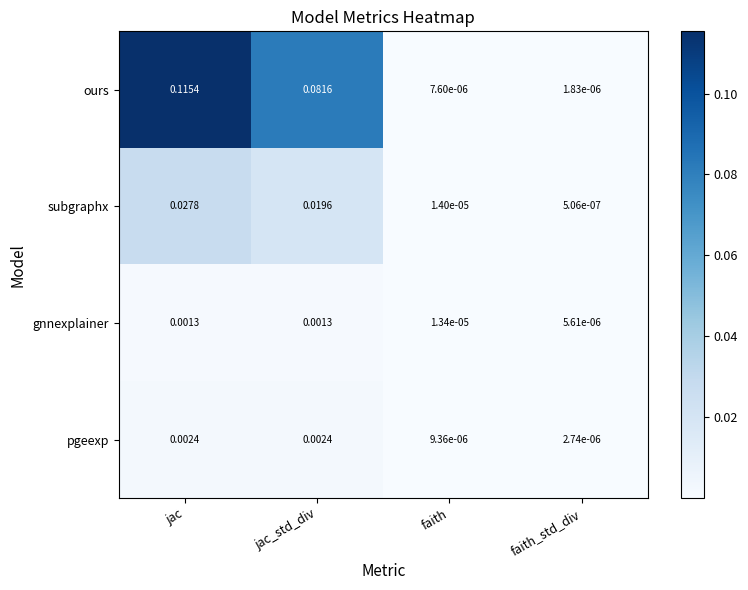

Is the value of subgraphx at jac greater than the value of gnnexplainer at jac?

Yes